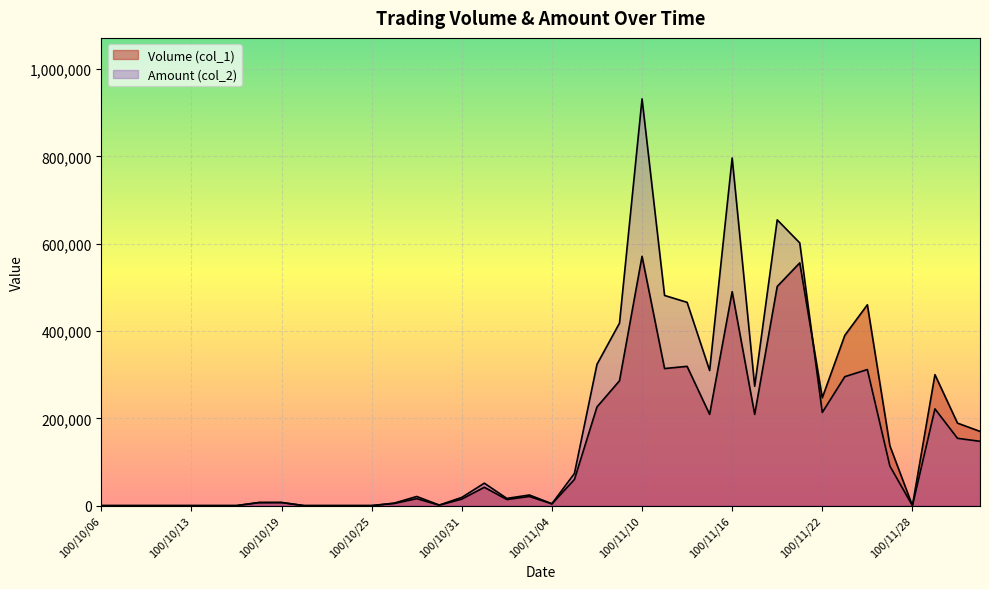

How many values in Amount (col_2) are above zero?

28